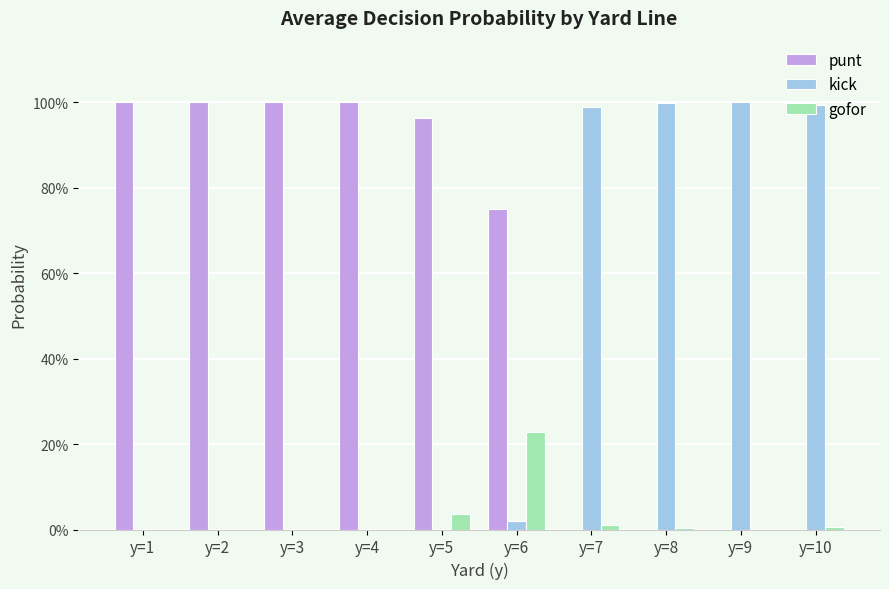

Reading left to right, extract all data points from this chart.

punt: y=1=1.0	y=2=1.0	y=3=1.0	y=4=1.0	y=5=1.0	y=6=0.8	y=7=0.0	y=8=0.0	y=9=0.0	y=10=0.0
kick: y=1=0.0	y=2=0.0	y=3=0.0	y=4=0.0	y=5=0.0	y=6=0.0	y=7=1.0	y=8=1.0	y=9=1.0	y=10=1.0
gofor: y=1=0.0	y=2=0.0	y=3=0.0	y=4=0.0	y=5=0.0	y=6=0.2	y=7=0.0	y=8=0.0	y=9=0.0	y=10=0.0